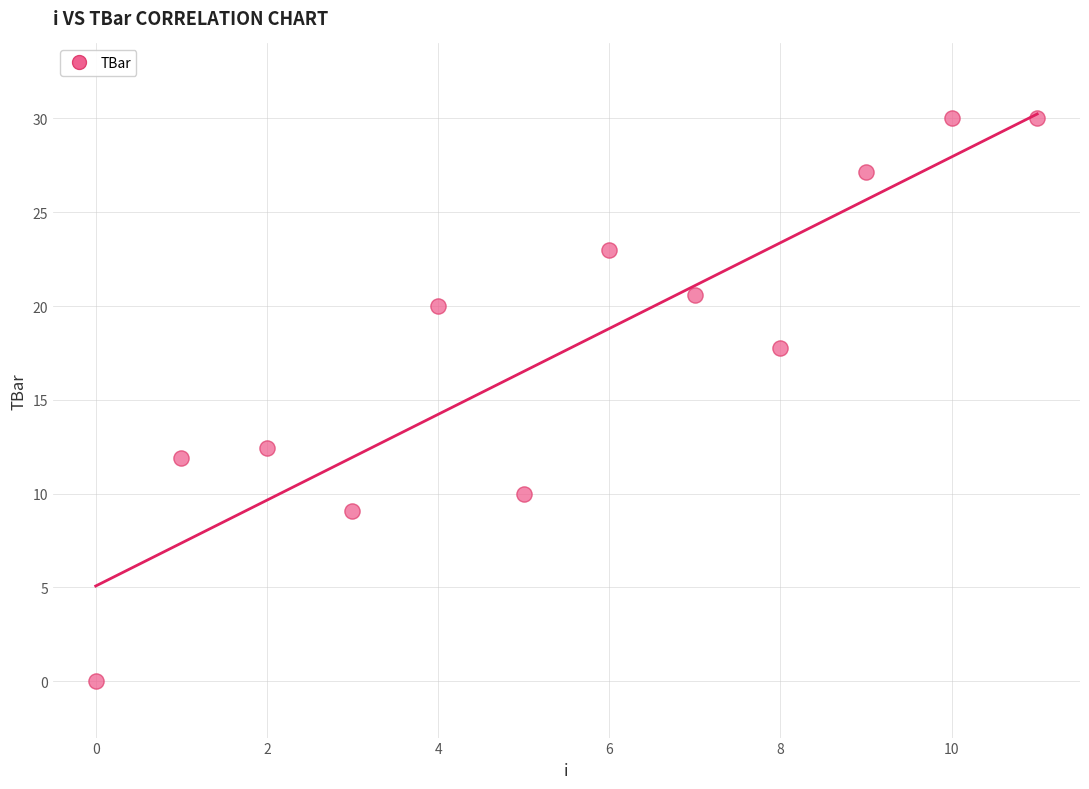

What is the range of Y values (max minus min)?

30.0